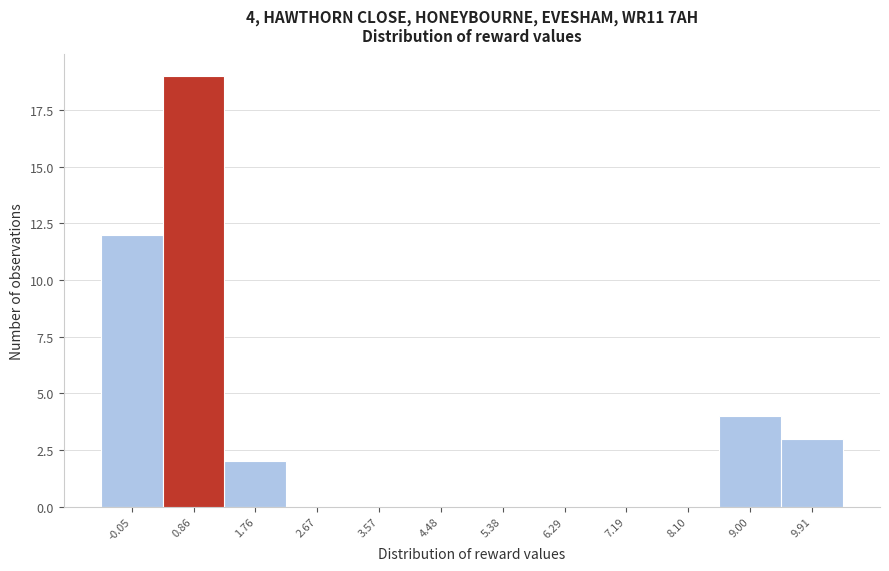

Which range on the x-axis has the tallest bar?

0.4 to 1.3